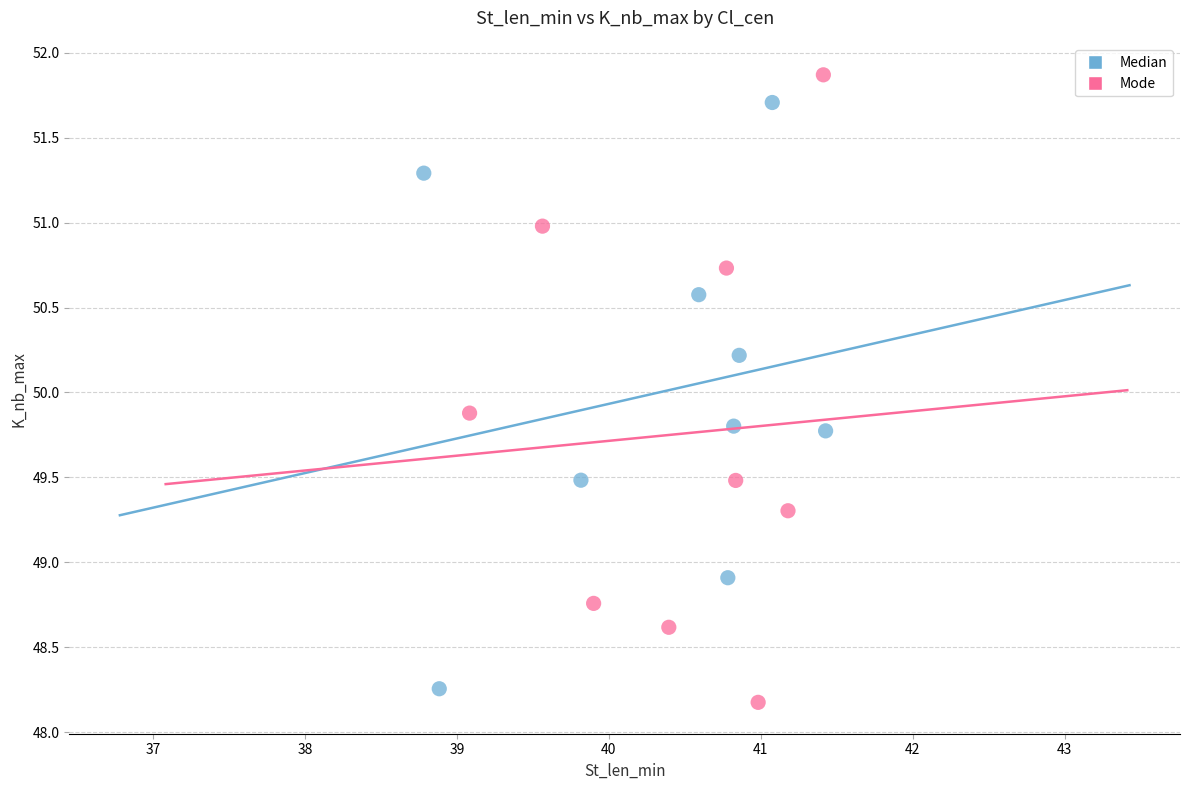

Which series reaches the maximum Y coordinate?

Mode